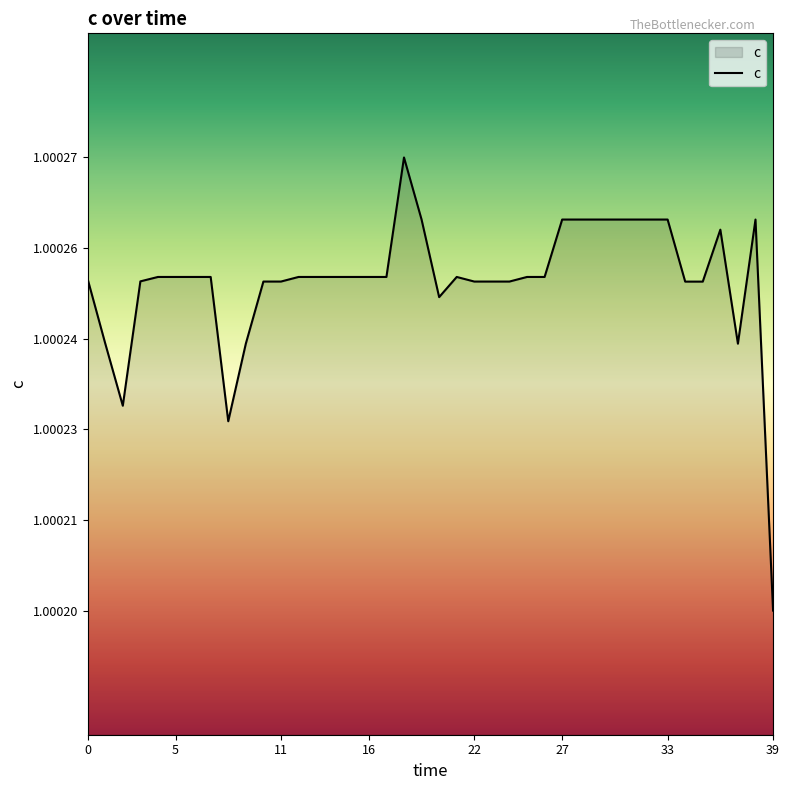

Does the chart have visible grid lines?

No